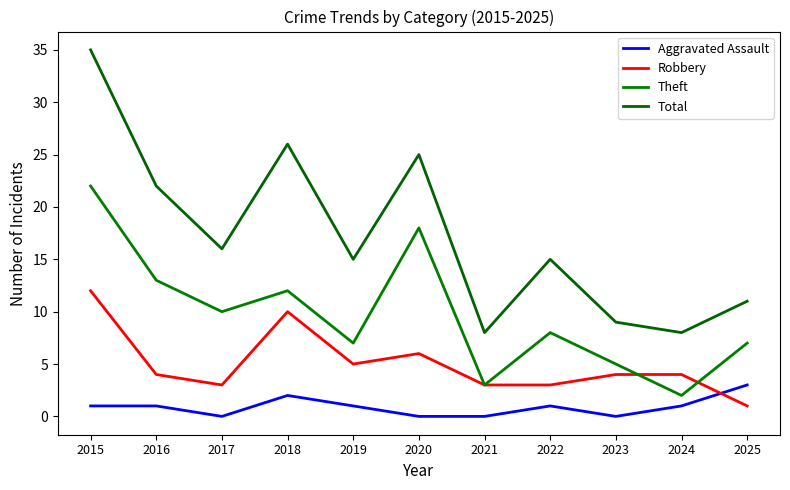

At which category does Aggravated Assault reach its first local peak?

2018